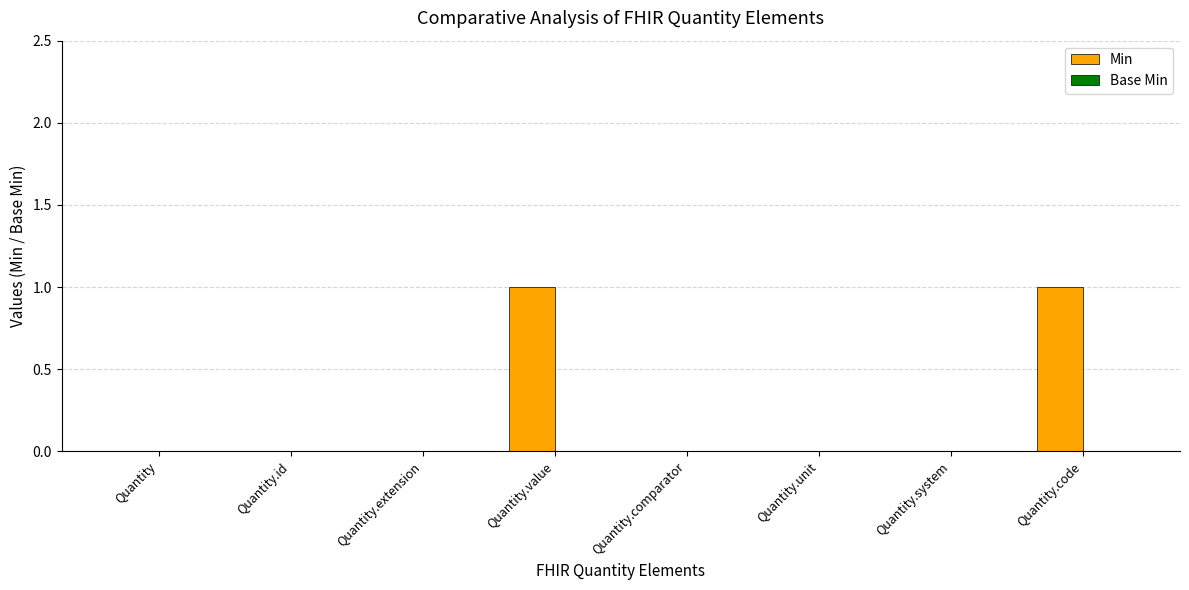

The chart shows a value of 0 at Quantity. True or false?

True